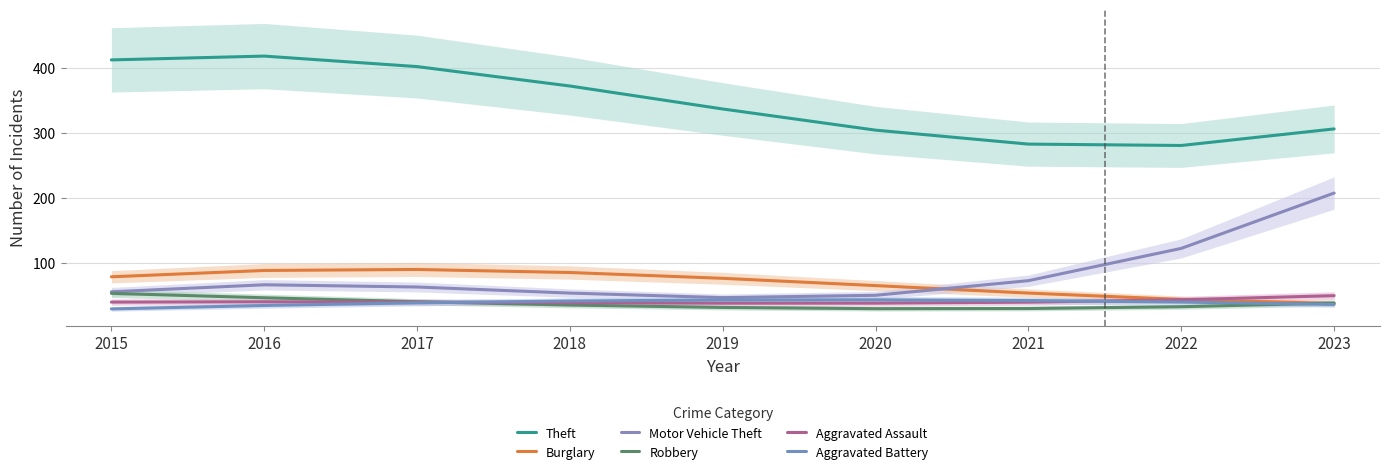

What is the value of the Burglary point at the 9th from the left?

37.8